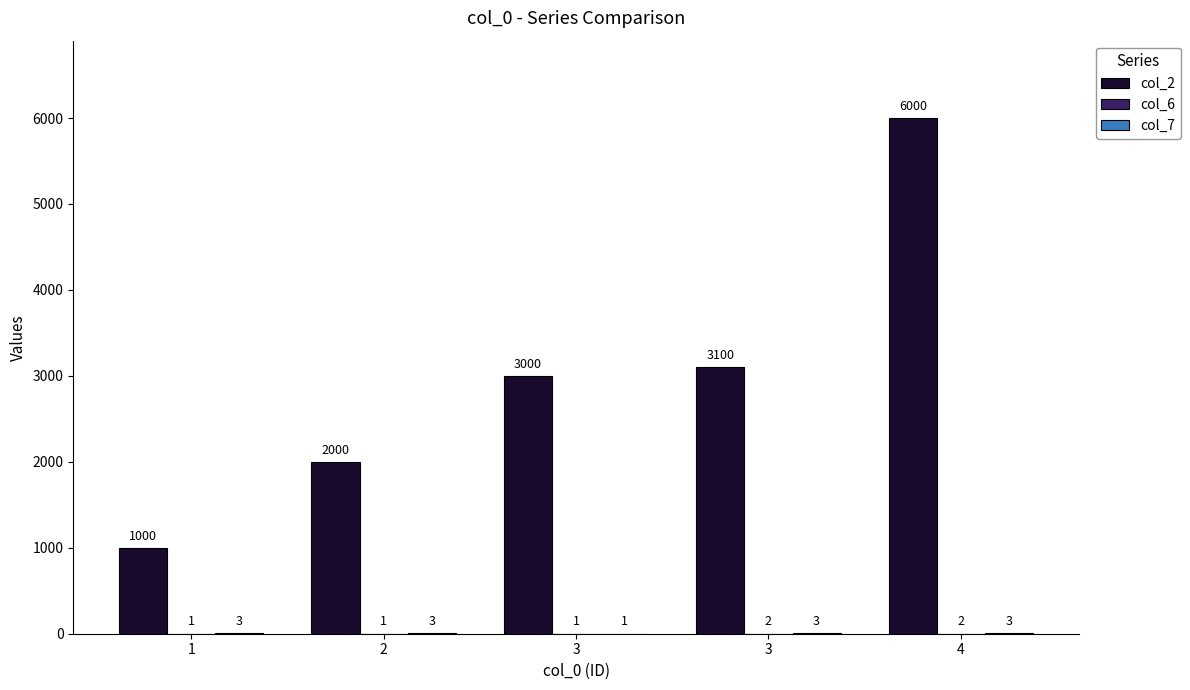

Reading left to right, transcribe all the data shown in this chart.

col_2: 1000	2000	3000	3100	6000
col_6: 1	1	1	2	2
col_7: 3	3	1	3	3